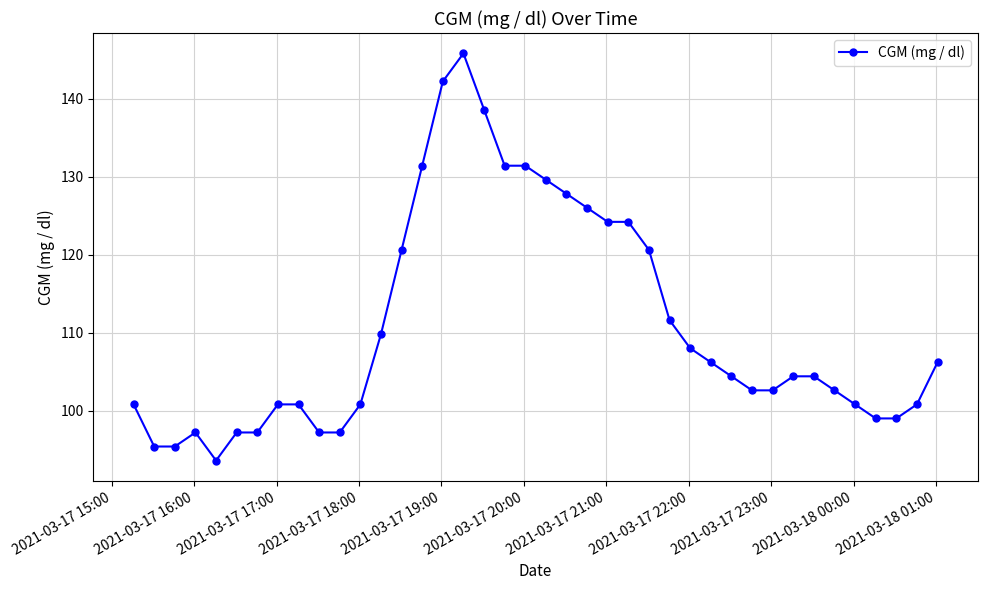

What is the value of the 39th point from the left?

100.8